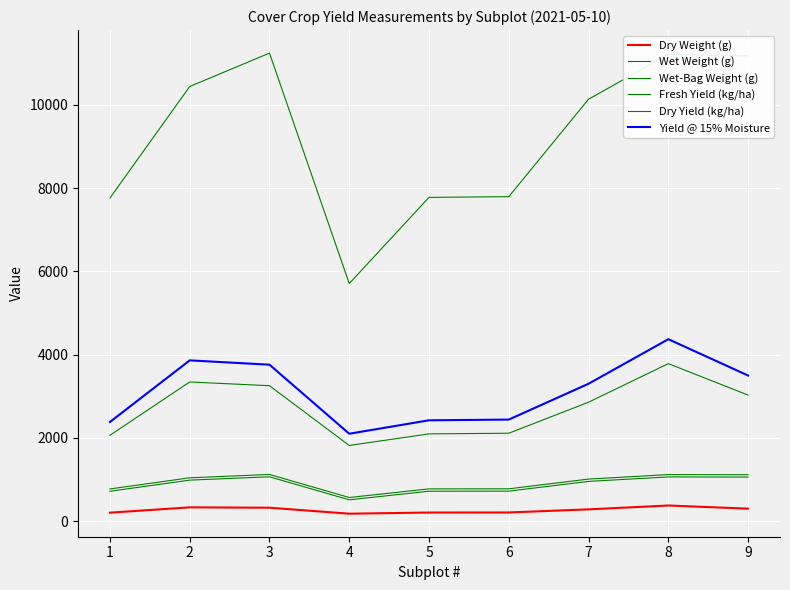

Rank the series by their maximum value, from highest to lowest.

Fresh Yield (kg/ha), Yield @ 15% Moisture, Dry Yield (kg/ha), Wet Weight (g), Wet-Bag Weight (g), Dry Weight (g)